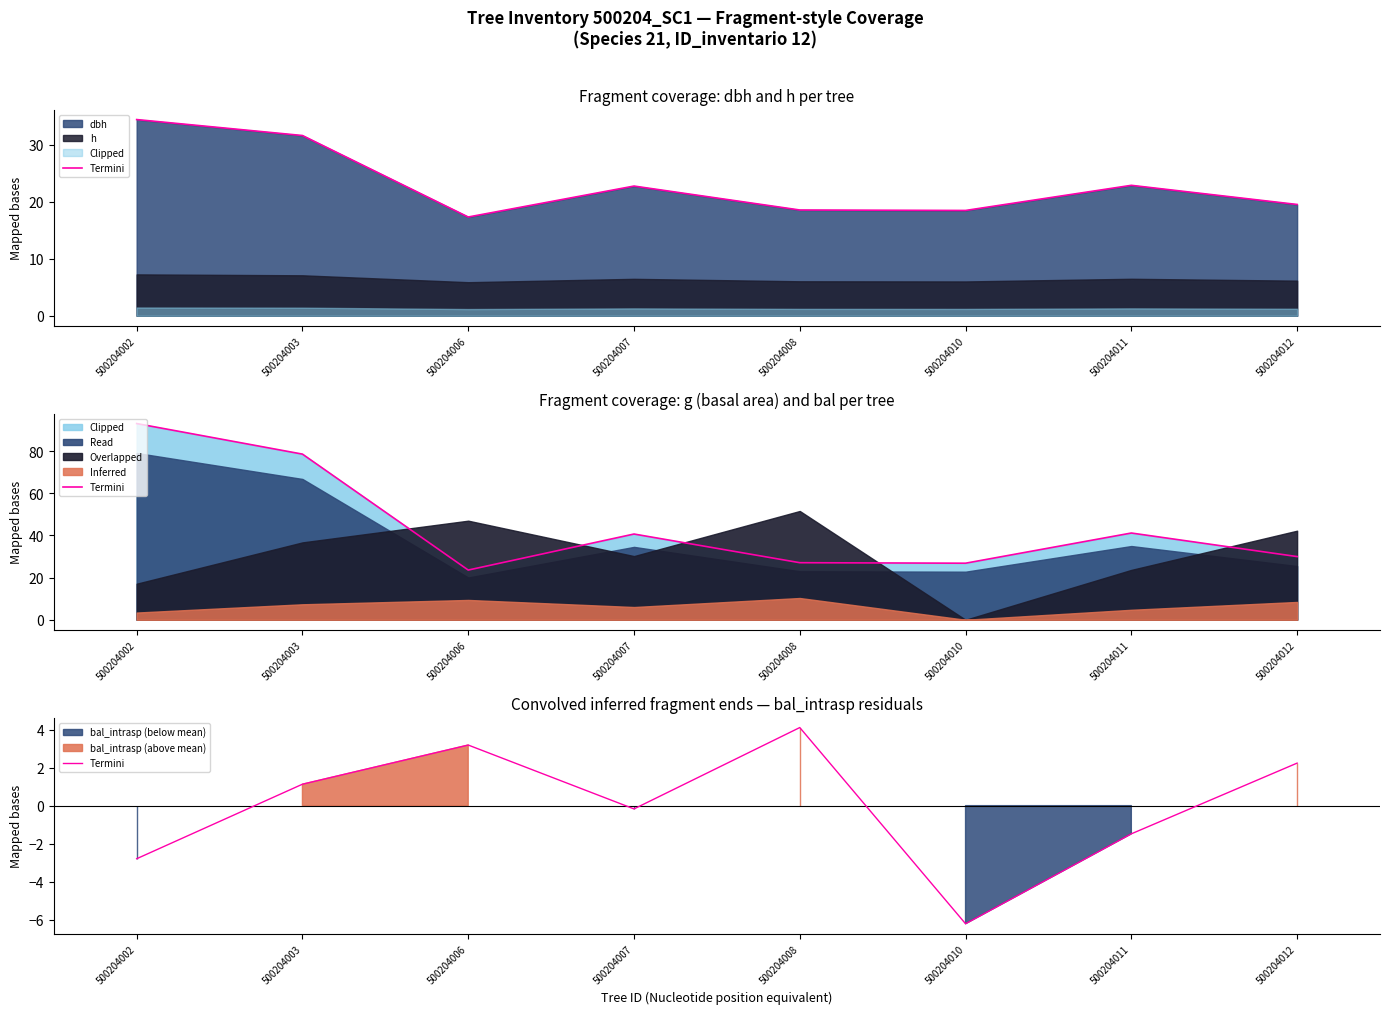

What is the difference between the second highest and second lowest values?

6.0